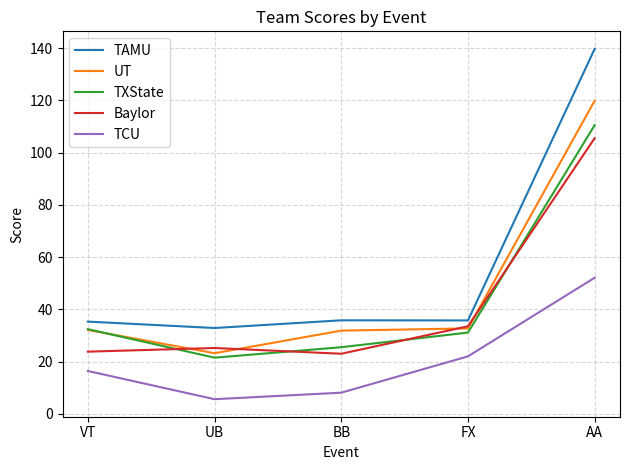

Is it true that Baylor equals 23.0 at BB?

True